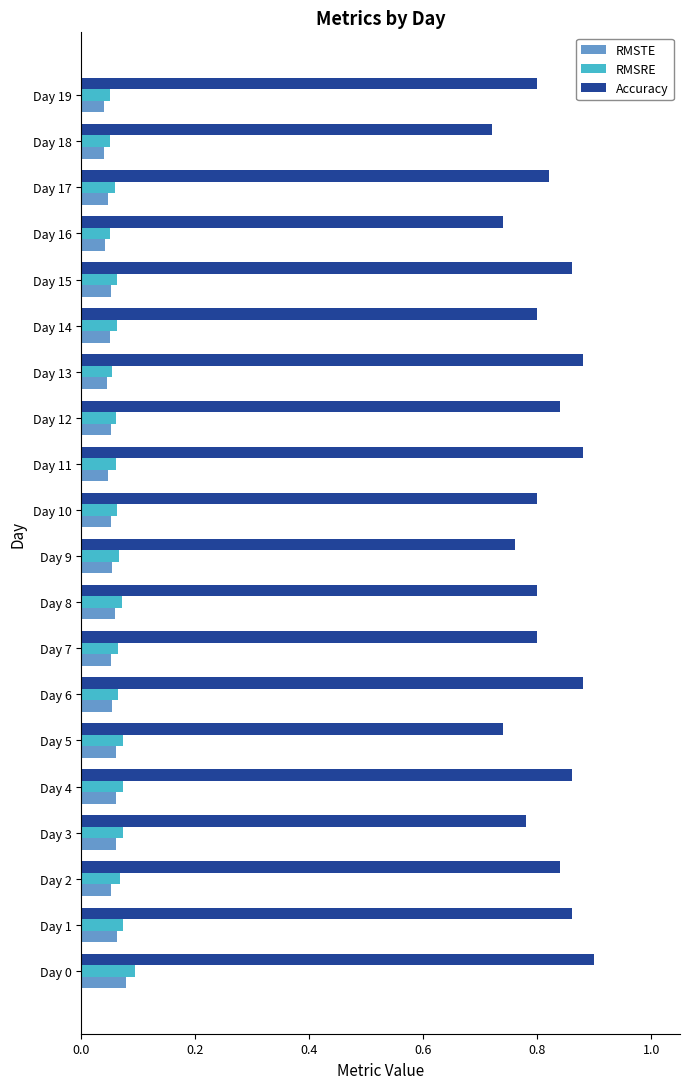

Which series has the widest spread of values?

Accuracy